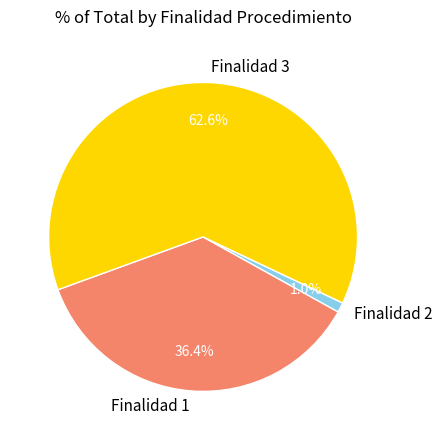

Which slice is the largest?

Finalidad 3